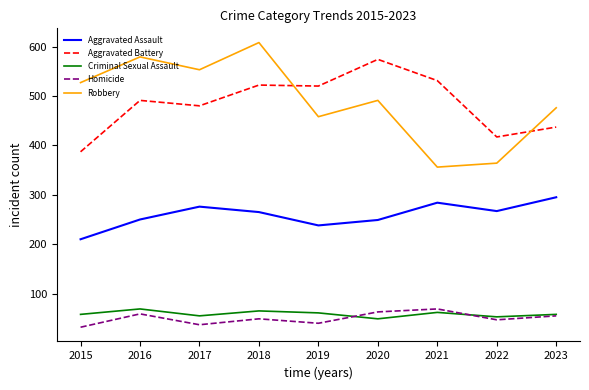

At which label is Robbery closest to 482?

2023